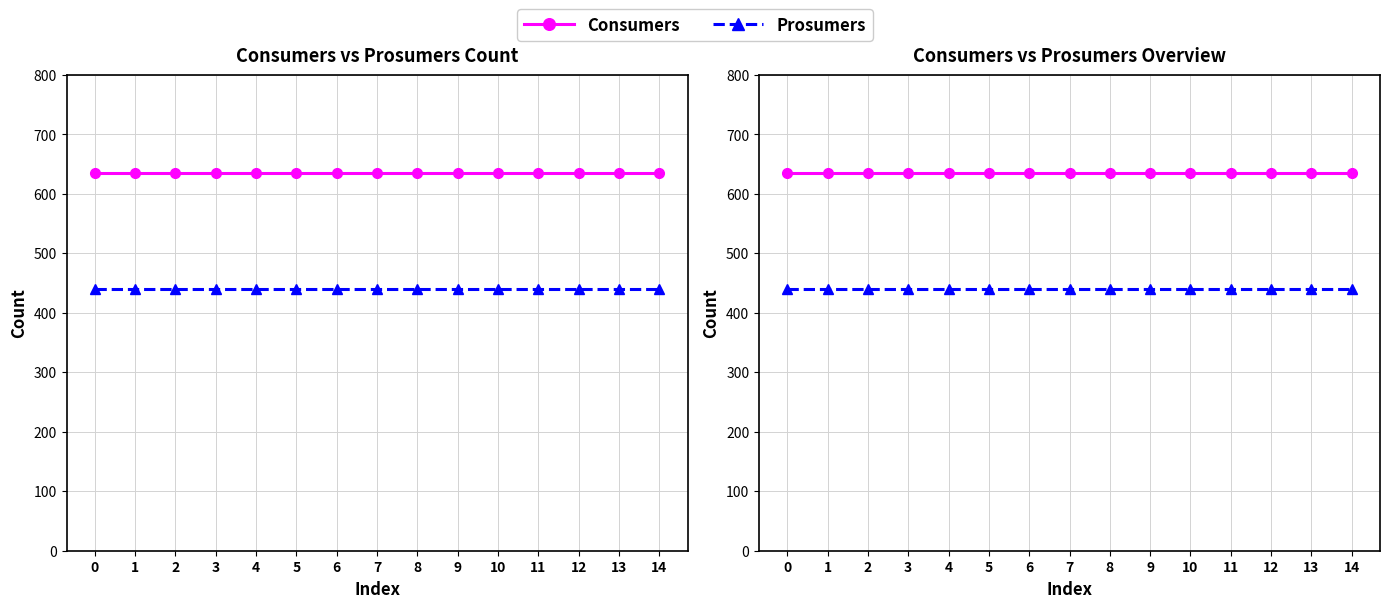

How many lines are shown in the chart?

2